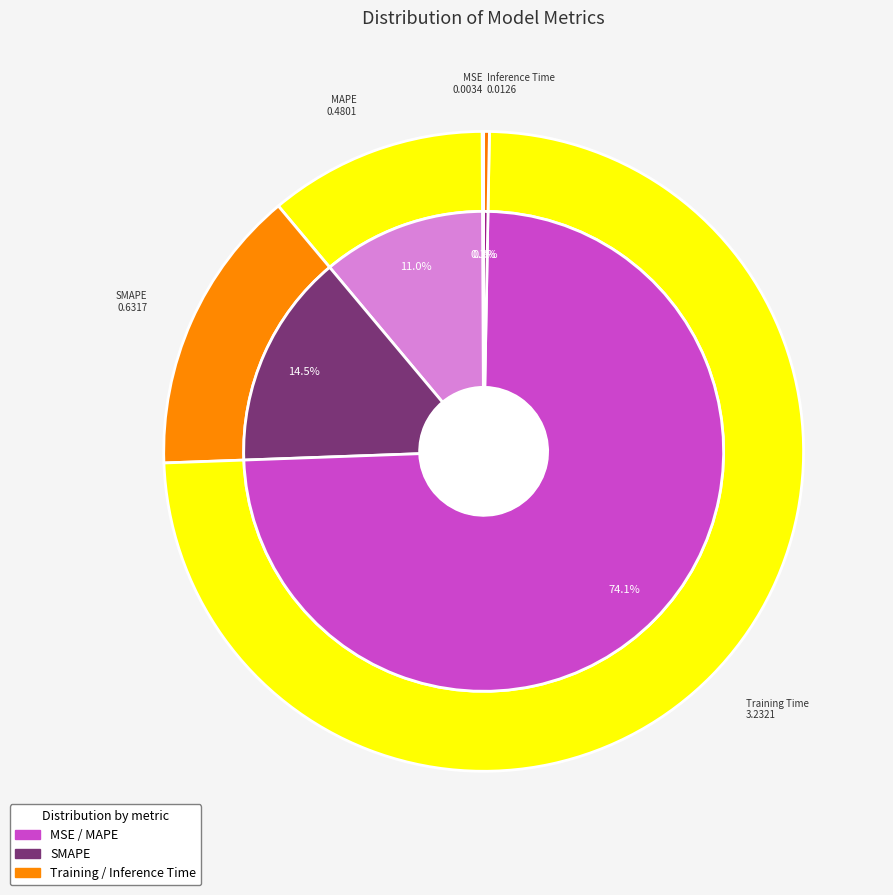

Rank the categories by value from highest to lowest.

Training Time, SMAPE, MAPE, Inference Time, MSE